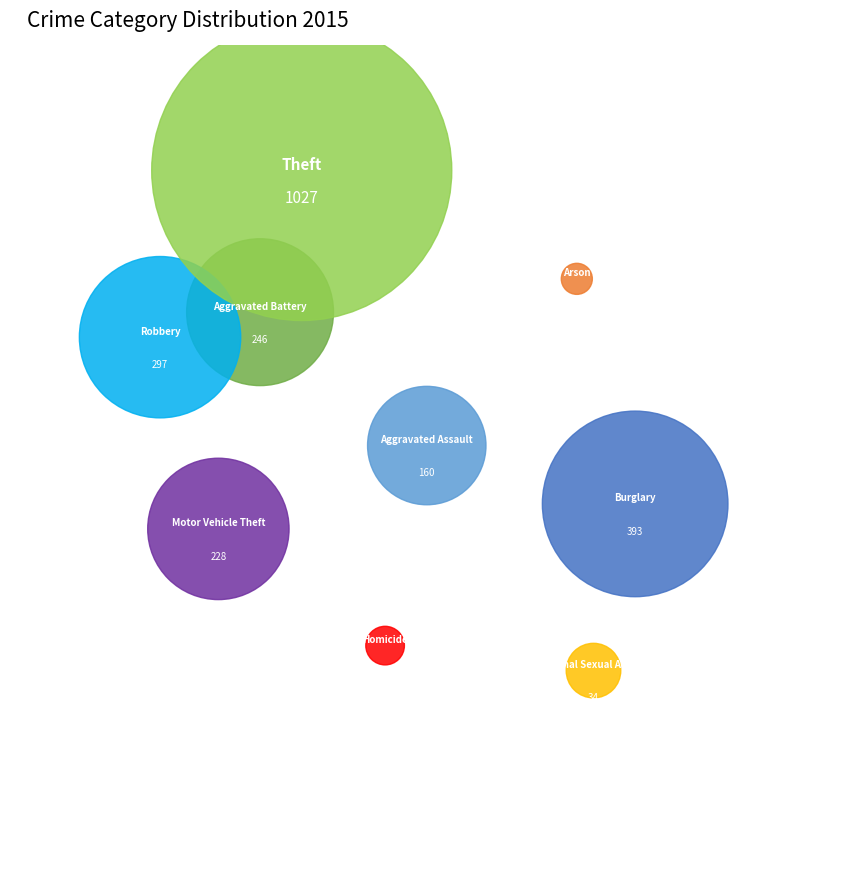

What percentage do Motor Vehicle Theft and Robbery together represent?

21.8%